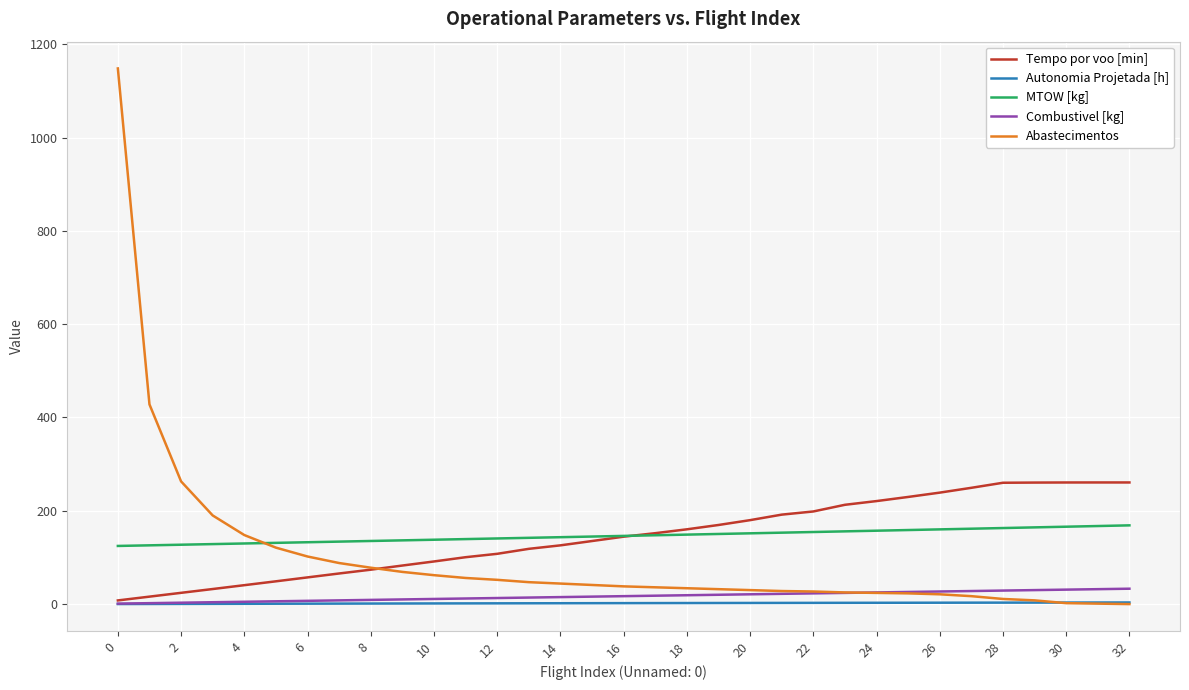

True or false: Autonomia Projetada [h] and MTOW [kg] intersect in this chart.

False